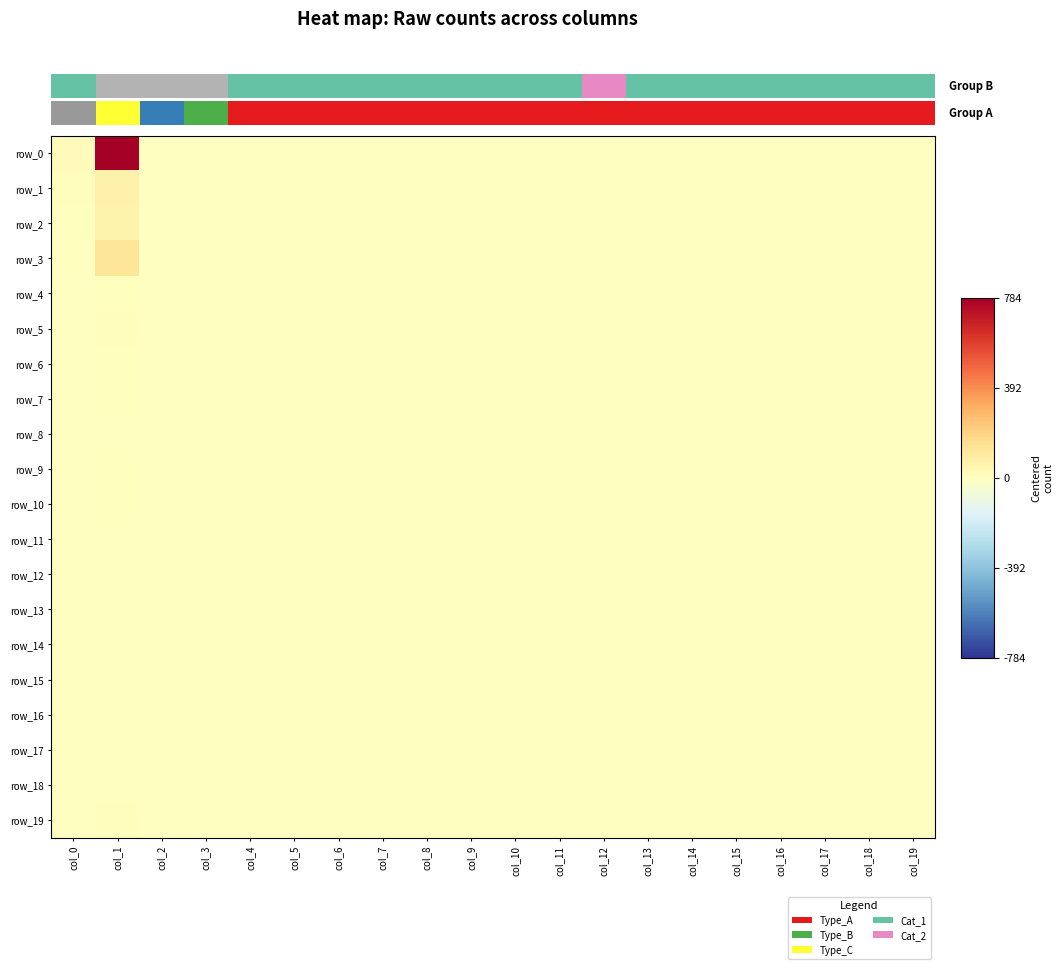

At which category is the sum across all series the highest?

col_1